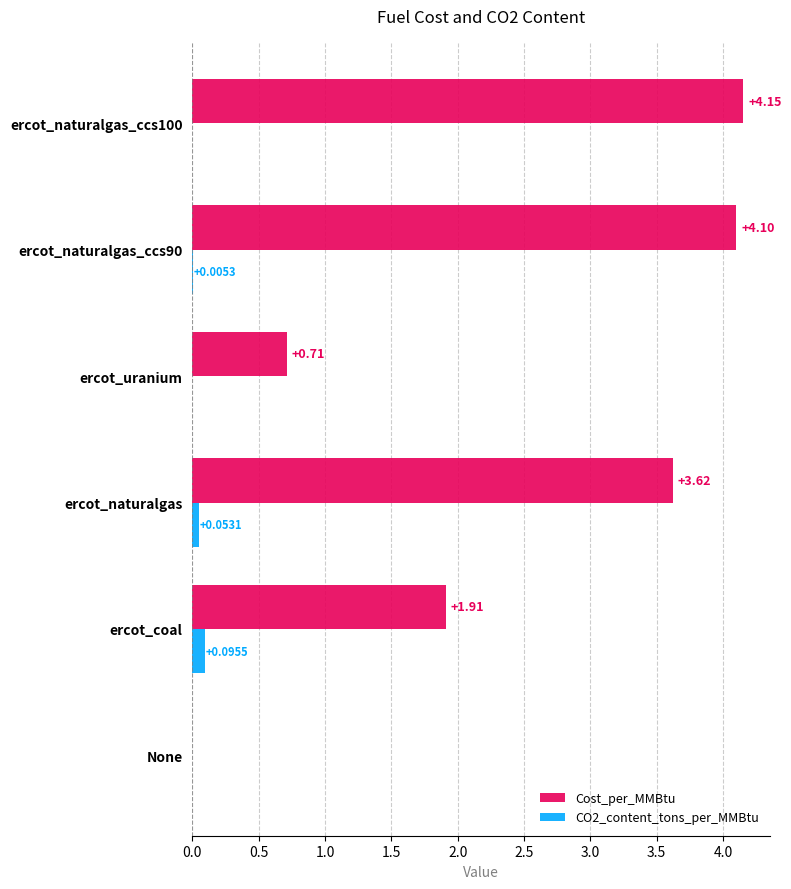

How many distinct data groups are displayed?

2